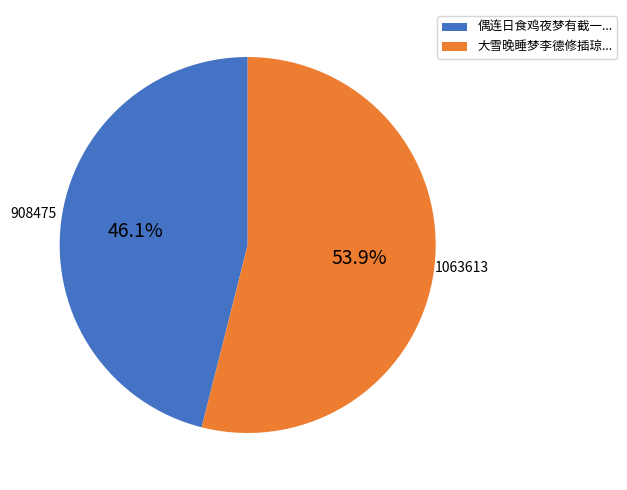

How many slices are in this pie chart?

2